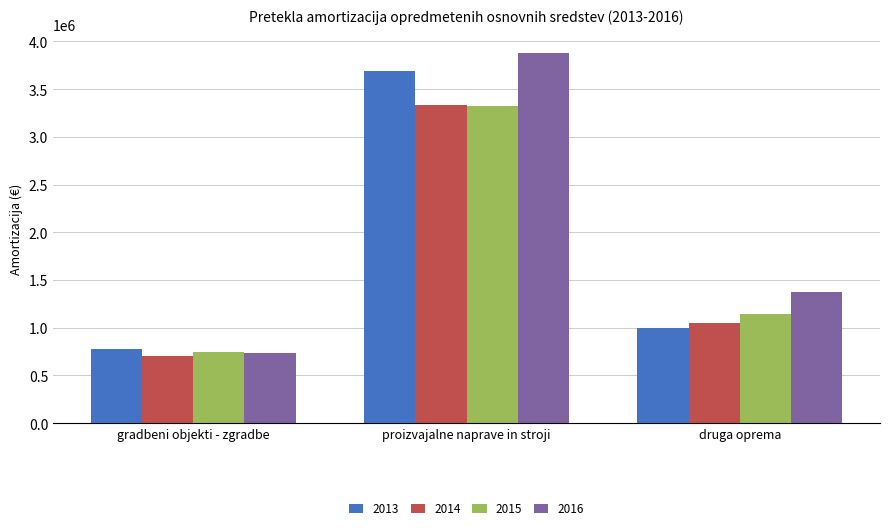

How many values in the 2014 series are below 1051221?

1